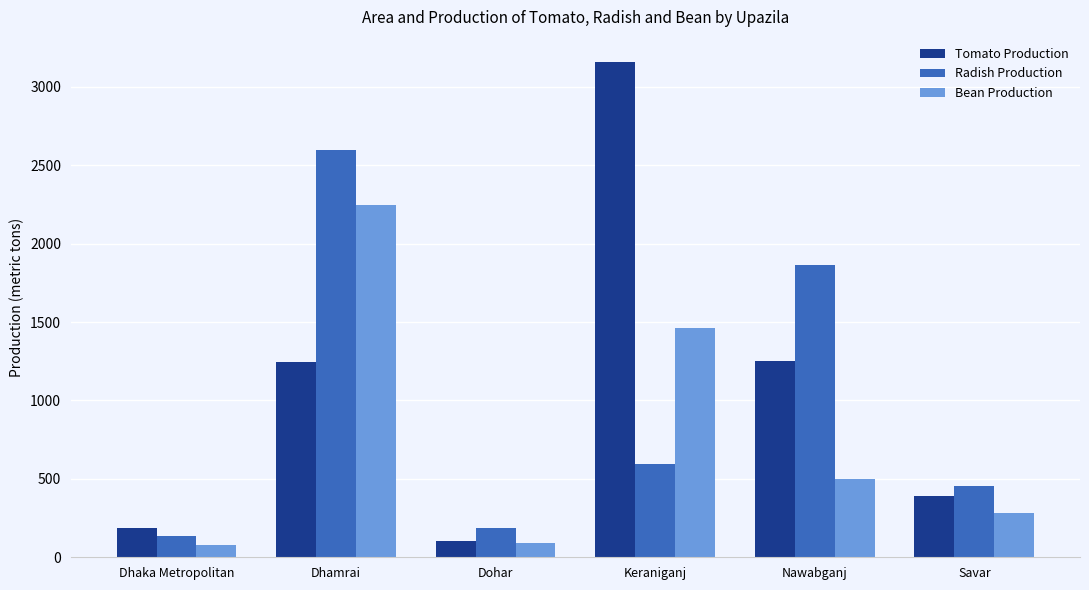

What is the minimum value for Tomato Production?

102